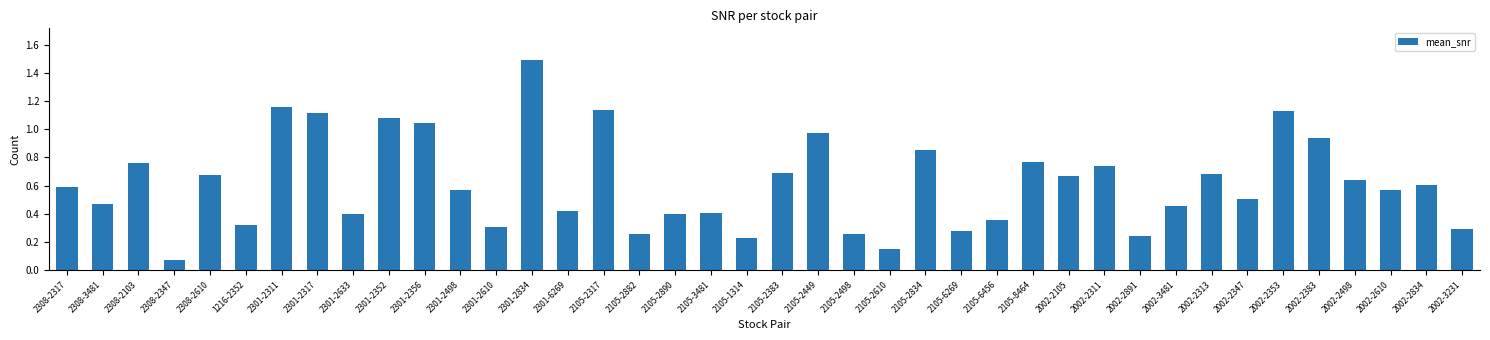

True or false: the data shows 1.1 at 2002-2834.

False